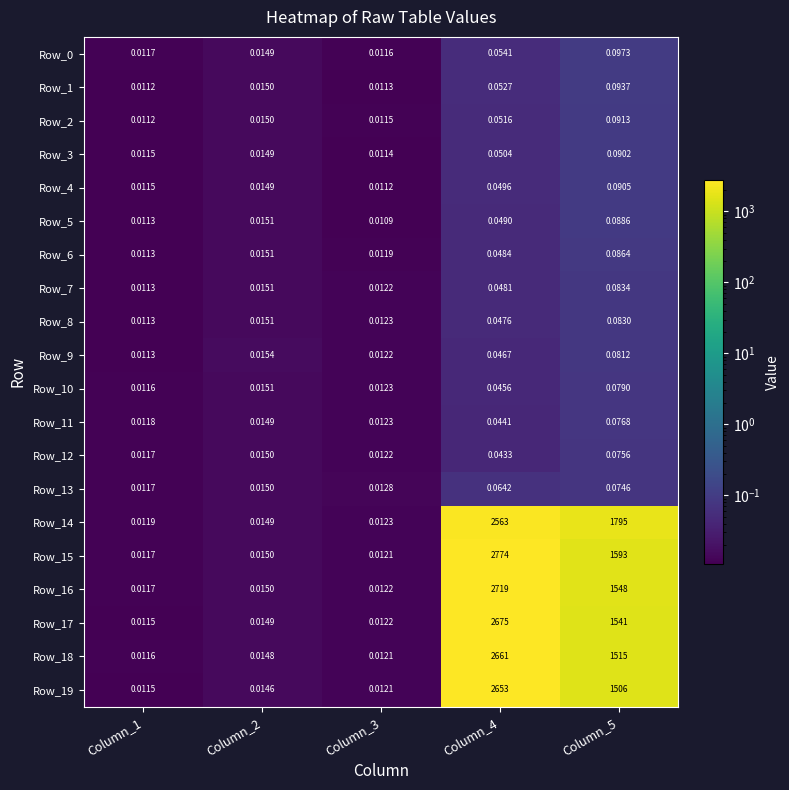

Is the value of Row_18 at Column_4 greater than the value of Row_17 at Column_4?

No